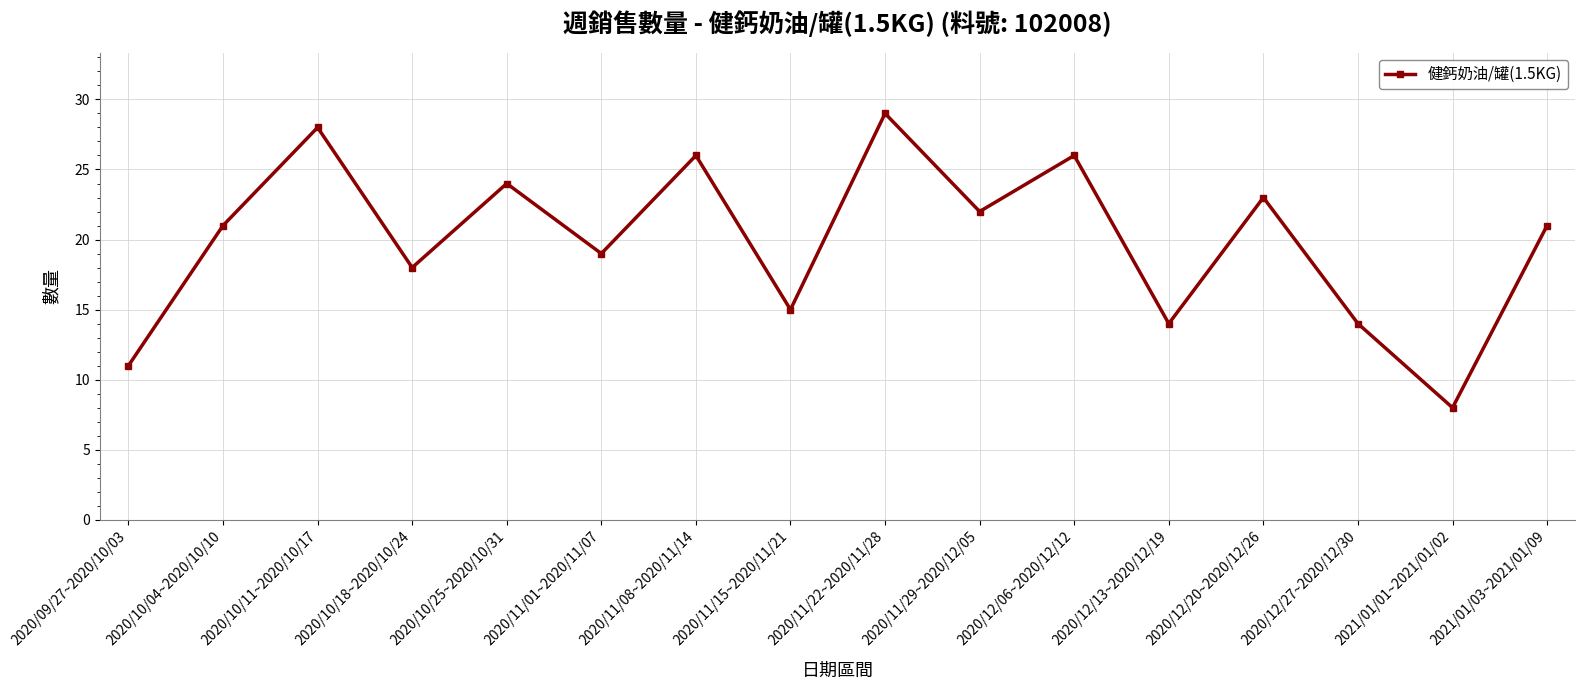

The value at 2020/11/08~2020/11/14 is 26. True or false?

True